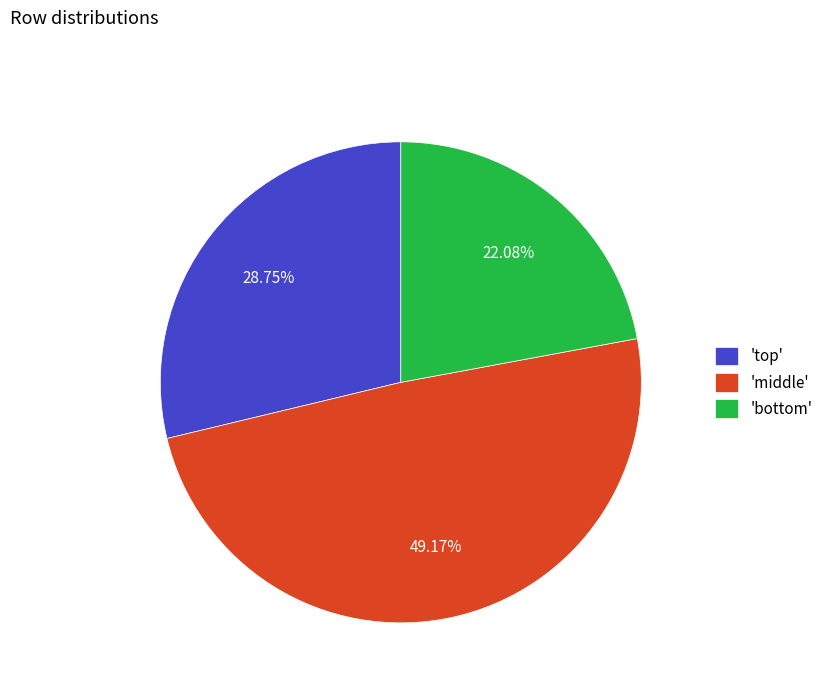

Which category has the smallest portion of the pie?

'bottom'